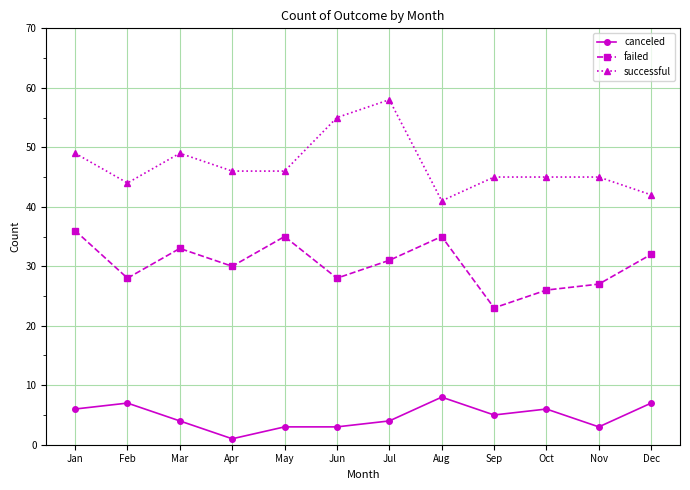

What is the value of the failed point at the 6th from the left?

28